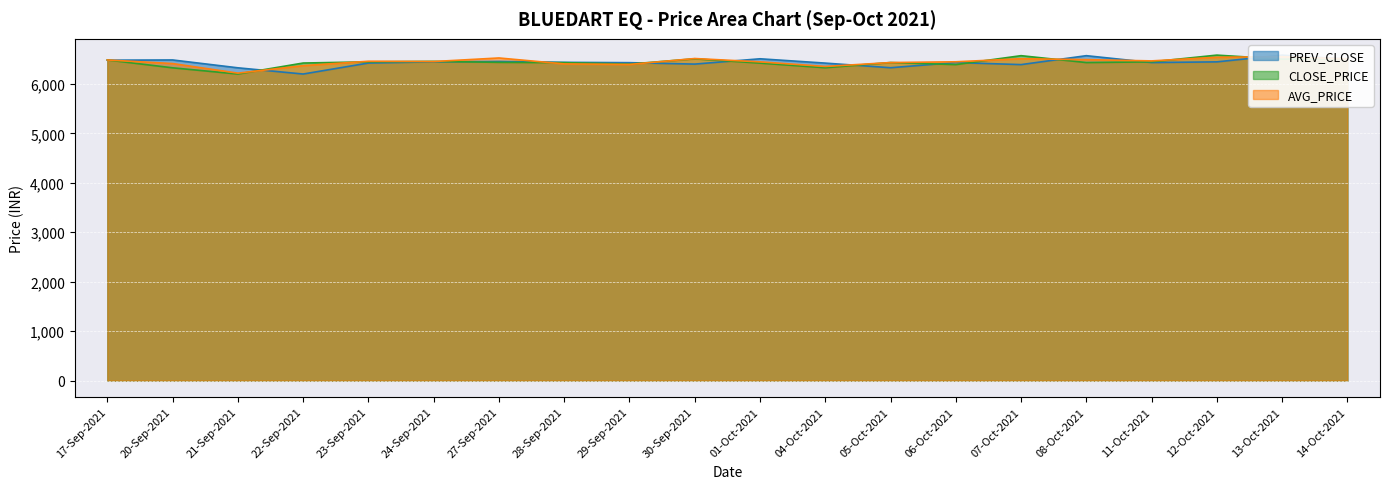

What is the label of the 11th point from the right?

30-Sep-2021